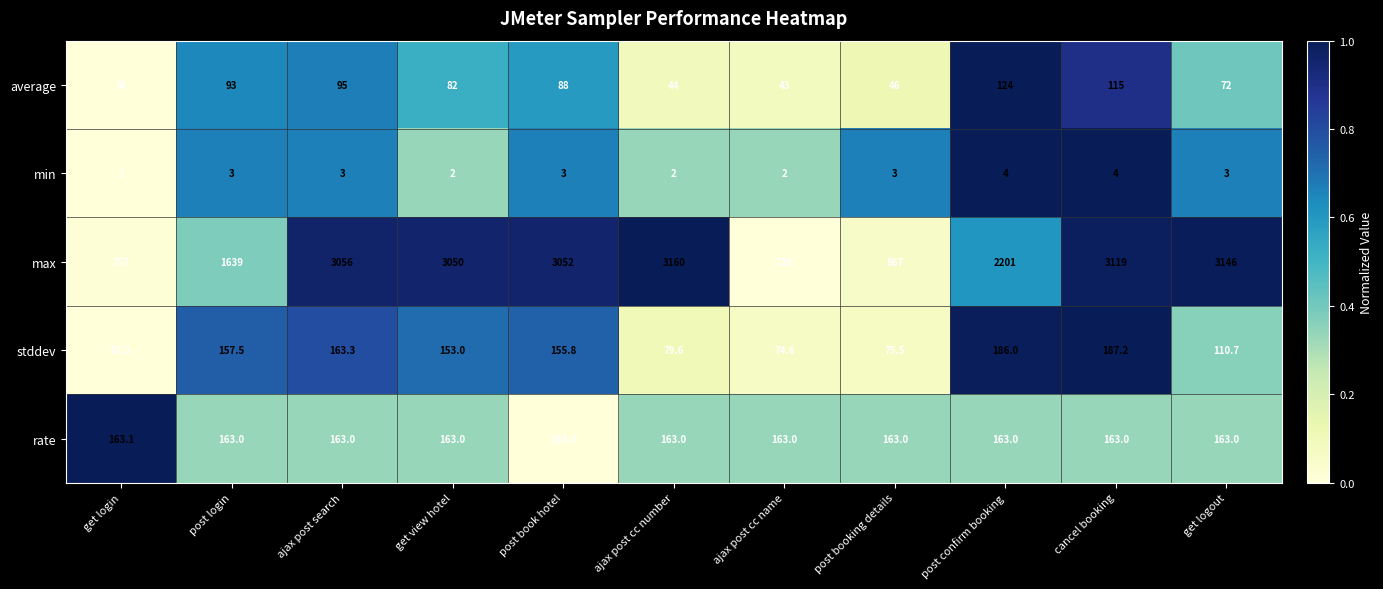

At which category is the sum across all series the highest?

cancel booking